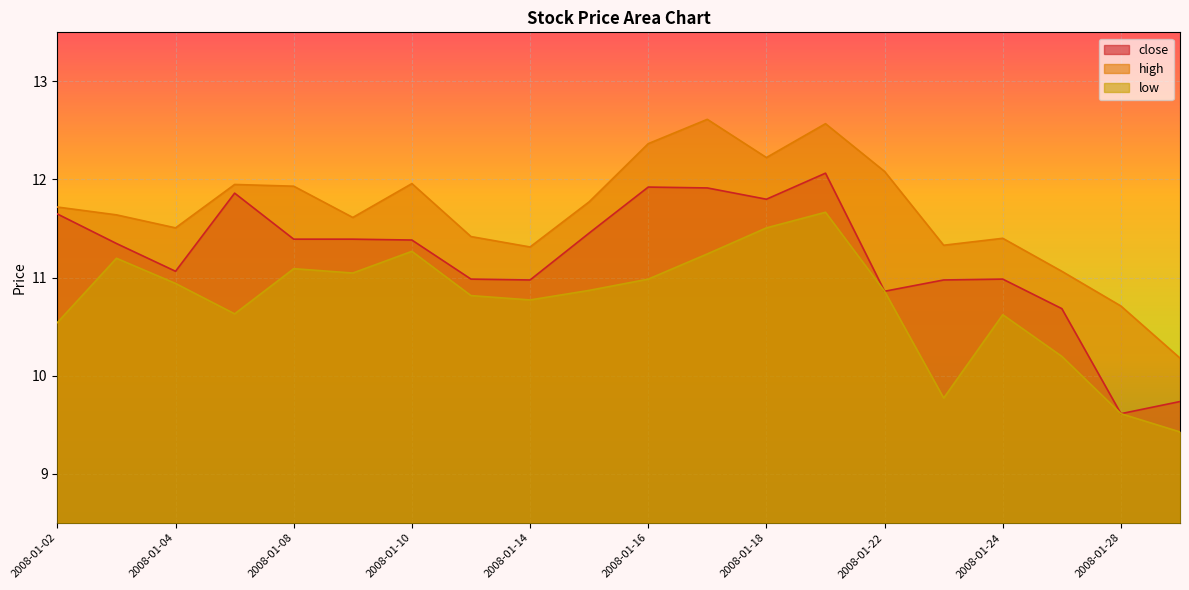

What is the sum of all high values?

233.4